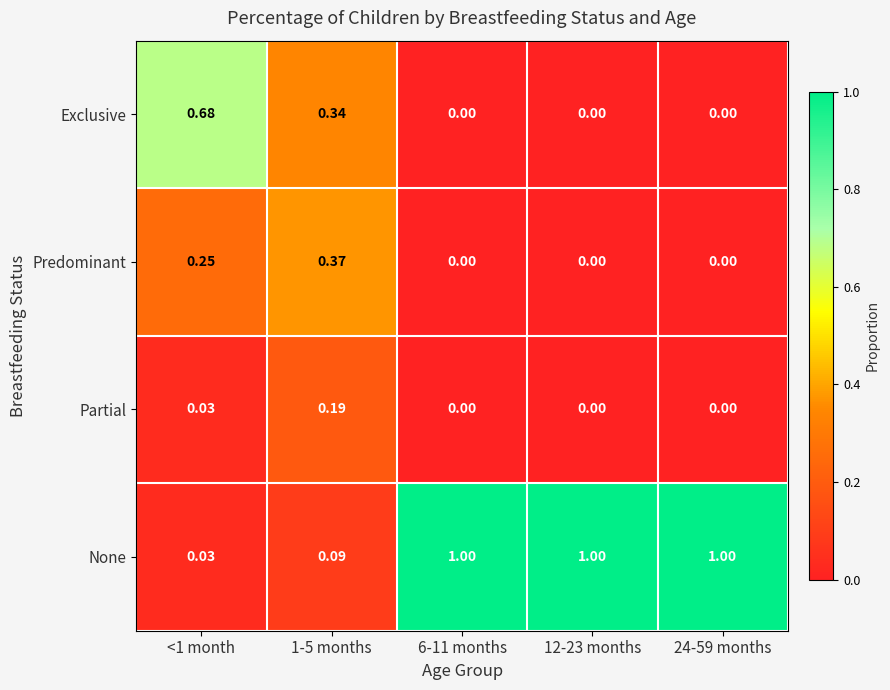

Between 1-5 months and 24-59 months, which series saw the biggest shift?

None